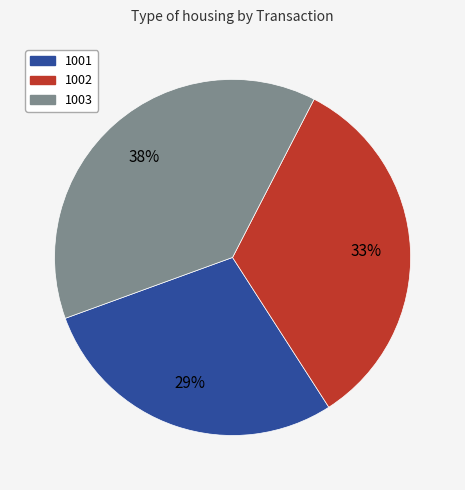

To the nearest percent, what portion does 1001 represent?

29%